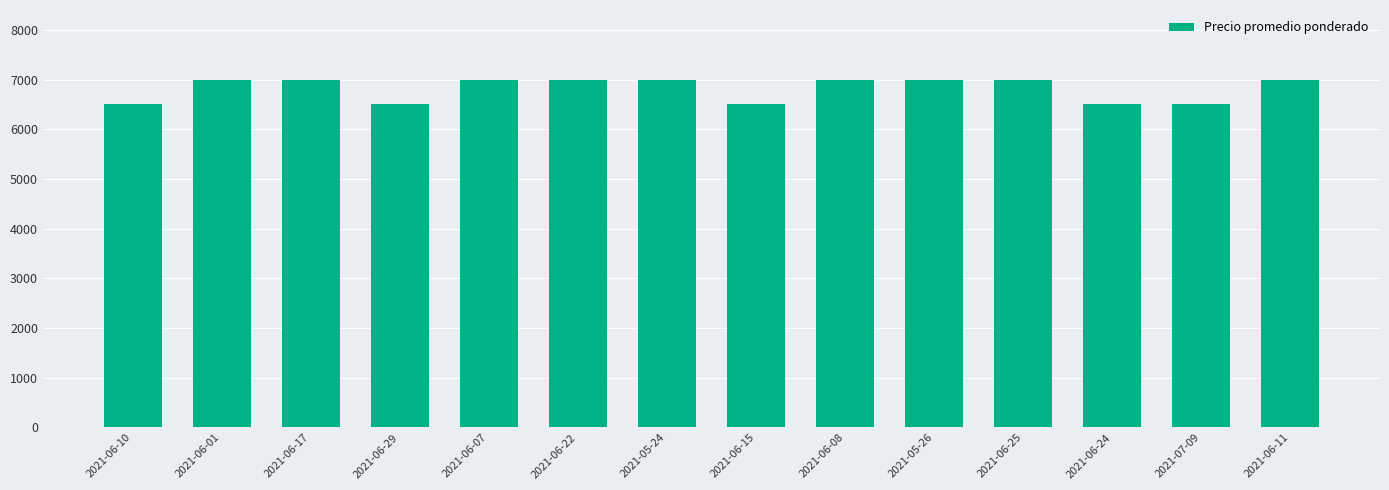

Reading left to right, extract all data points from this chart.

2021-06-10=6500	2021-06-01=7000	2021-06-17=7000	2021-06-29=6500	2021-06-07=7000	2021-06-22=7000	2021-05-24=7000	2021-06-15=6500	2021-06-08=7000	2021-05-26=7000	2021-06-25=7000	2021-06-24=6500	2021-07-09=6500	2021-06-11=7000